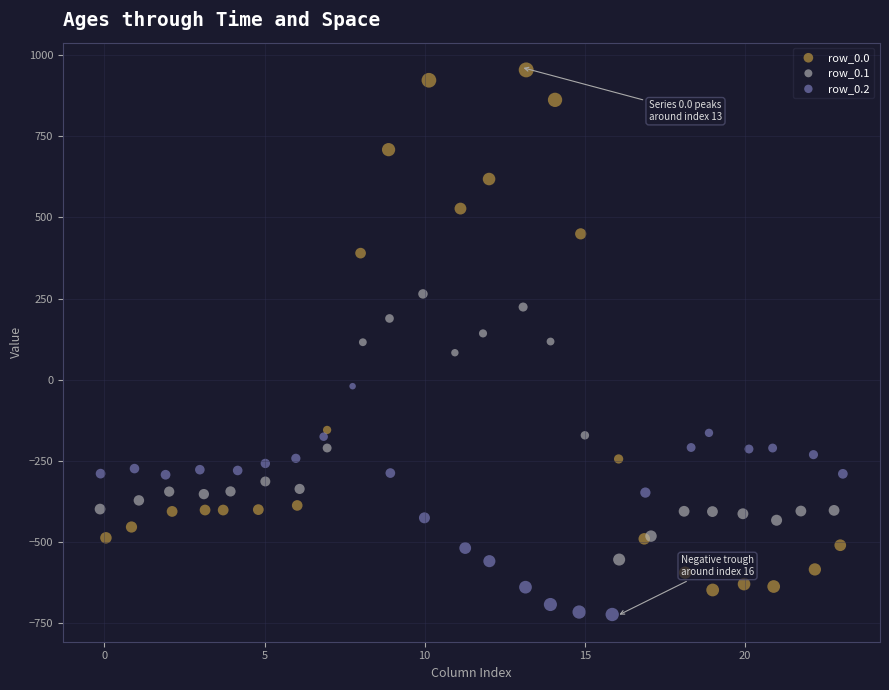

What are all the series names shown in the legend?

row_0.0, row_0.1, row_0.2